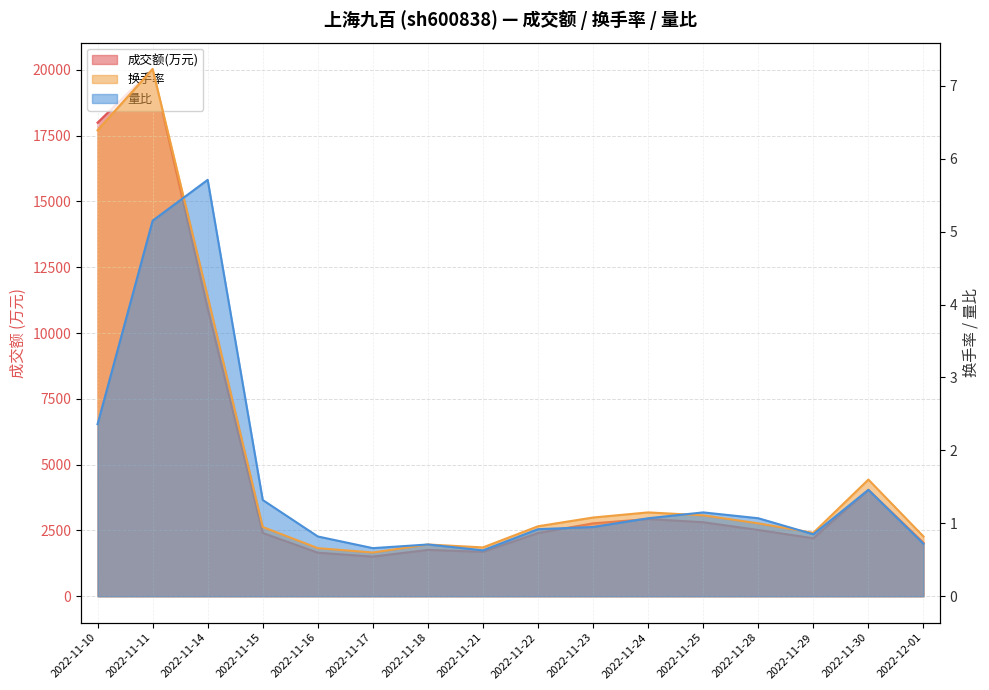

Where does the 换手率 series first go above 1?

2022-11-10